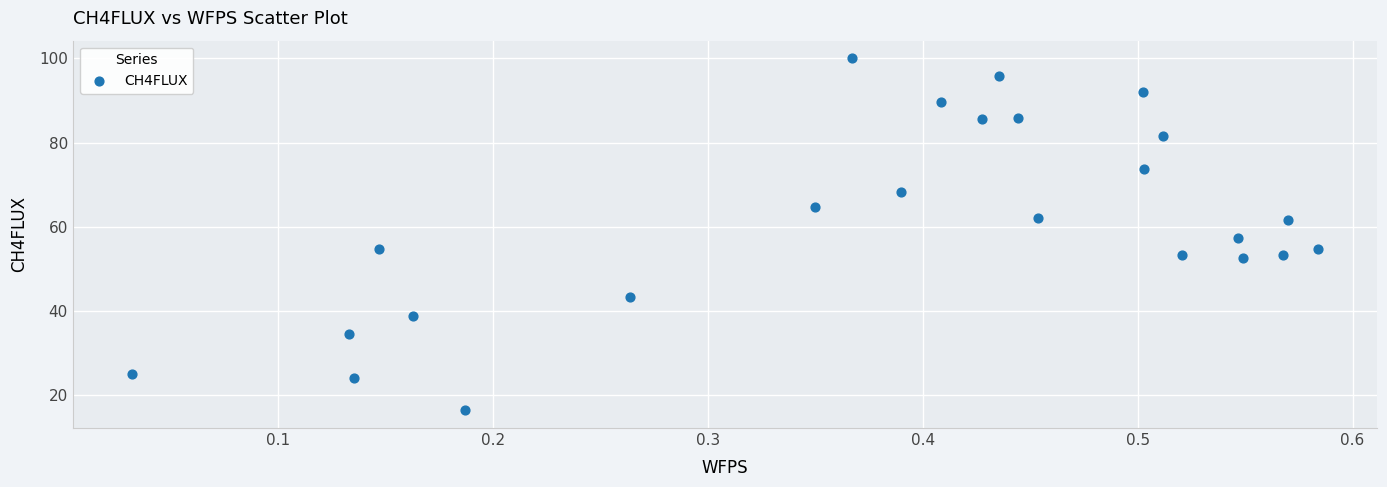

What is the range of X values (max minus min)?

0.6